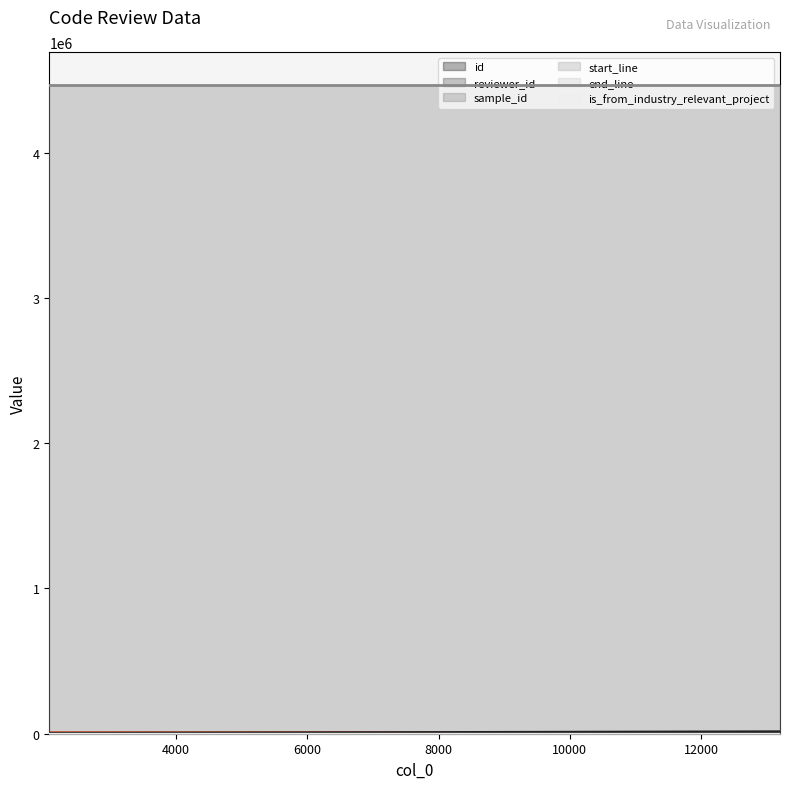

Between 13200 and 2070, which is larger?

13200